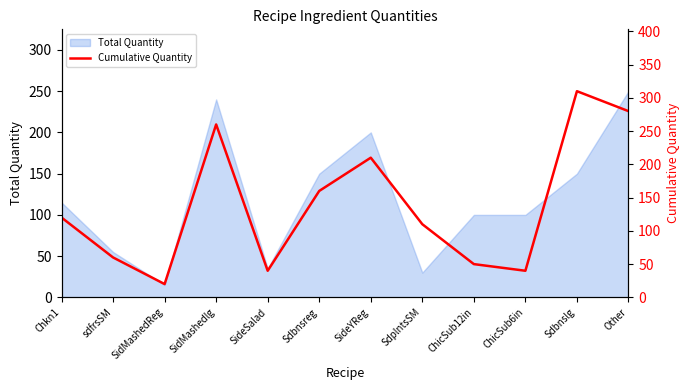

What is the maximum value for Total Quantity?

250